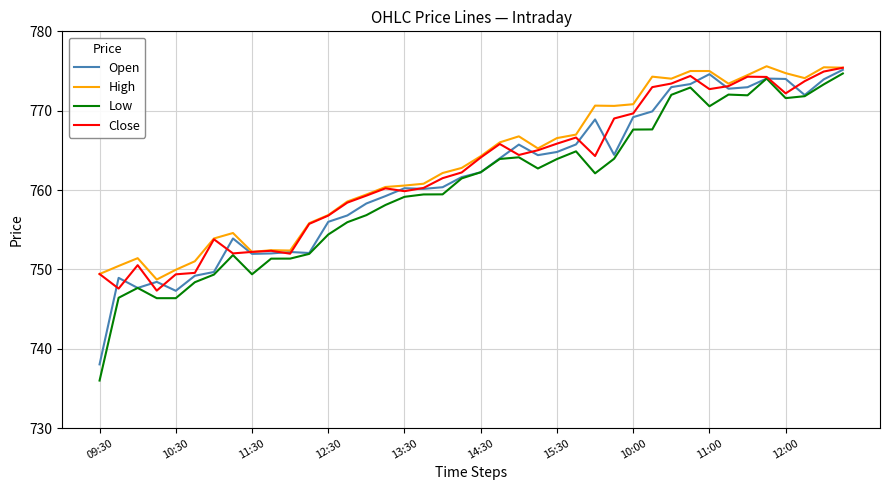

What is the sum of all Low values?

30409.4